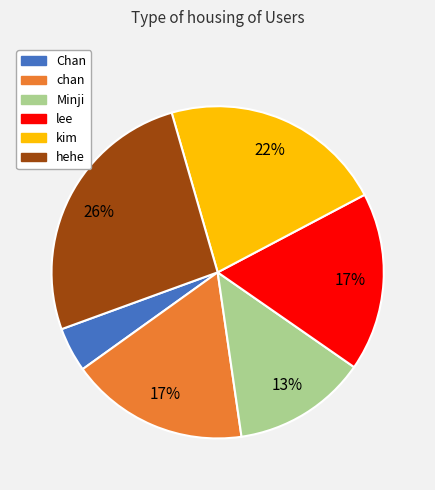

True or false: hehe accounts for 15% of the total.

False